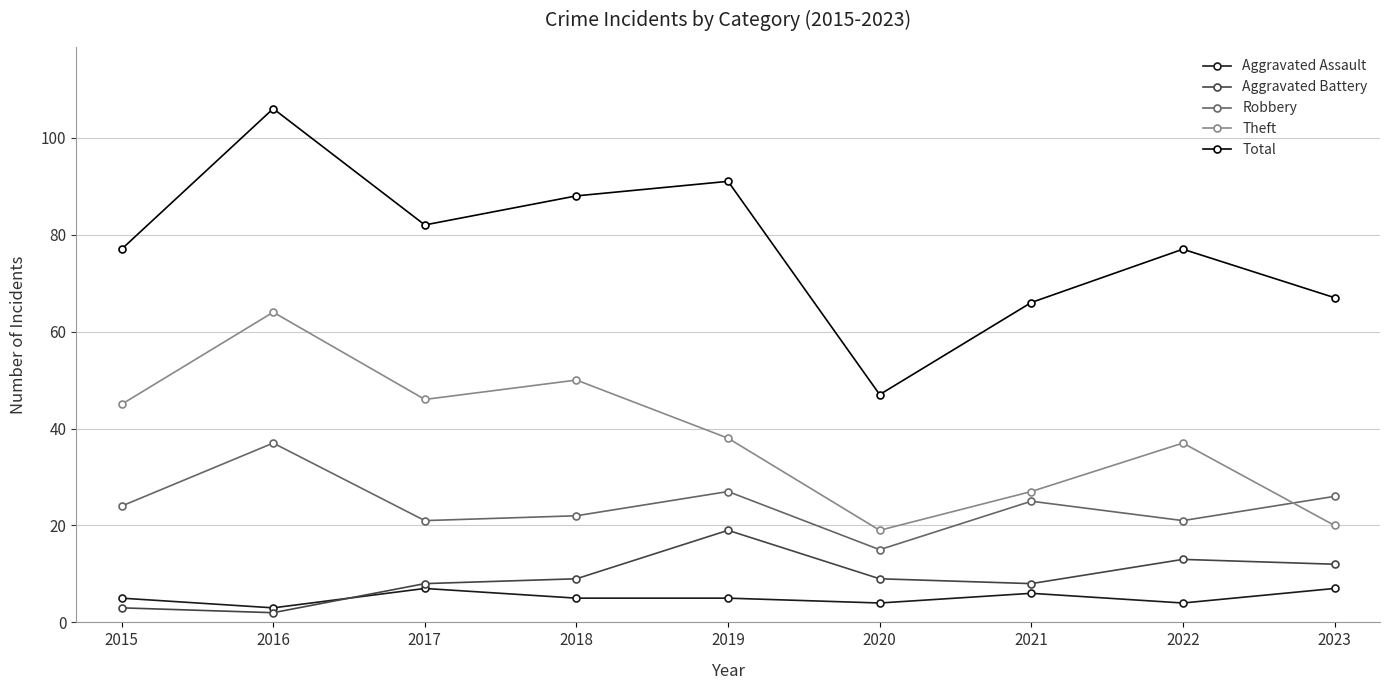

List the series in order of their peak value, lowest first.

Aggravated Assault, Aggravated Battery, Robbery, Theft, Total